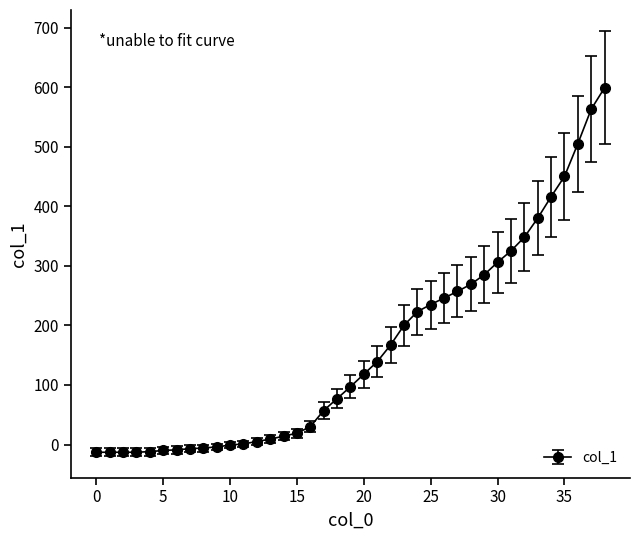

How many distinct data groups are displayed?

1